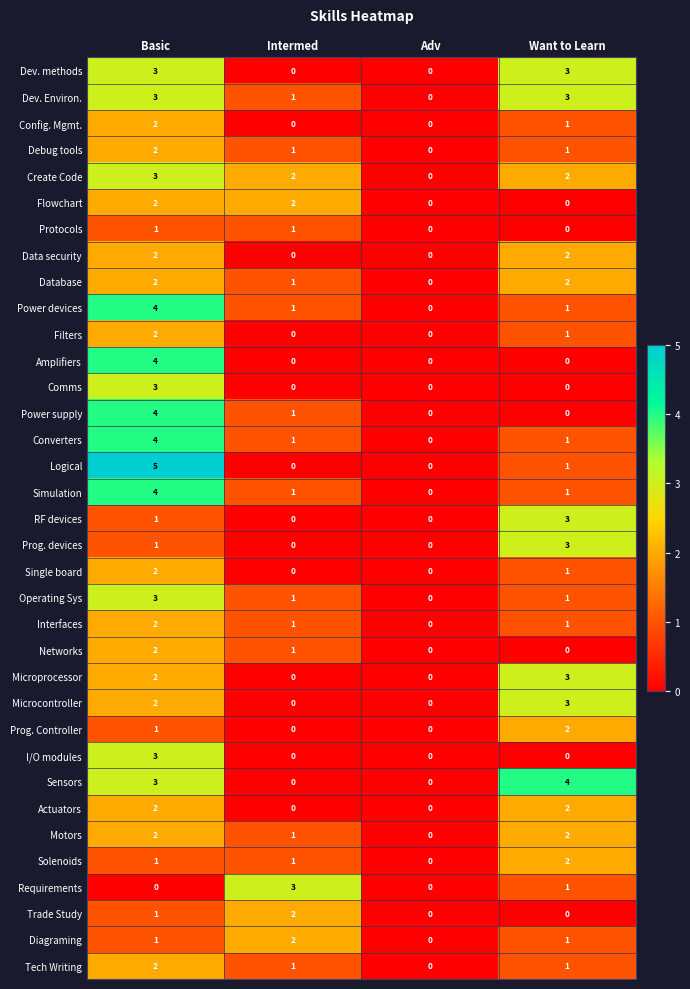

What is the total value across all series at Want to Learn?

49